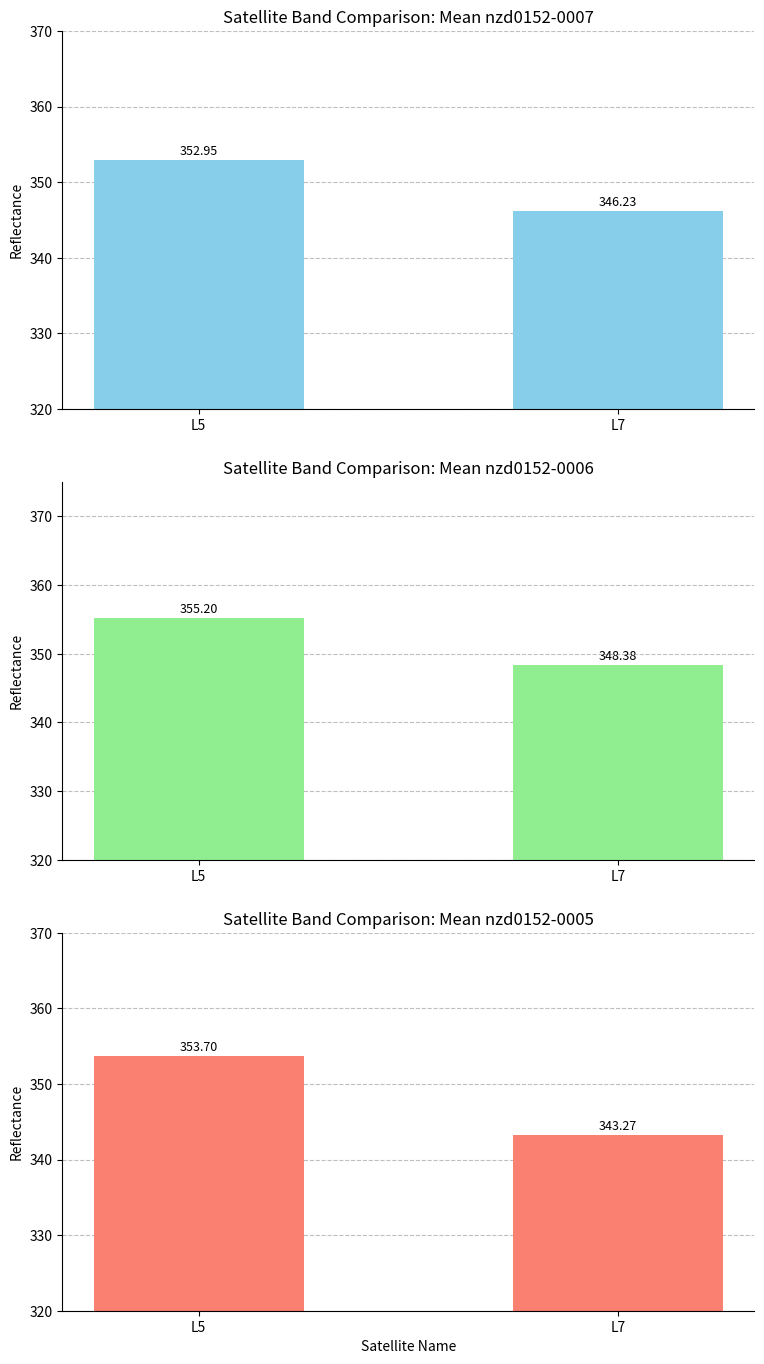

Read the nzd0152-0006 value at L5.

355.2